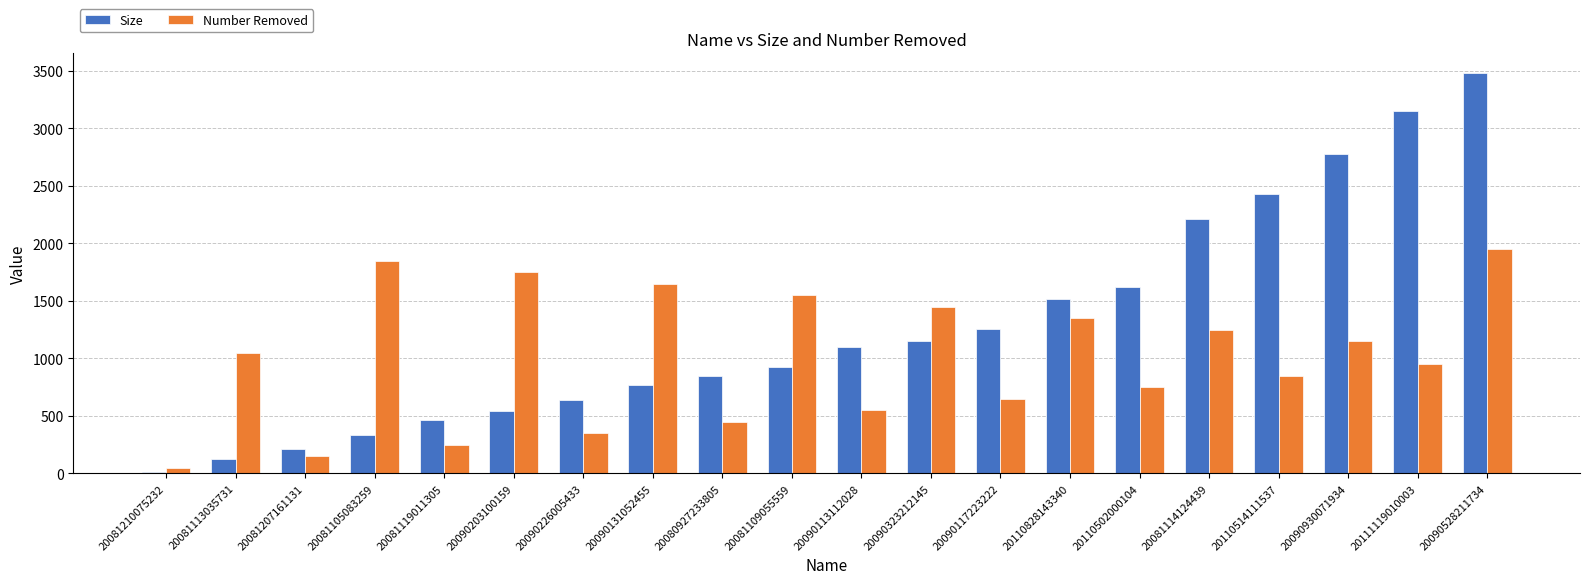

How many bars are there in total?

40